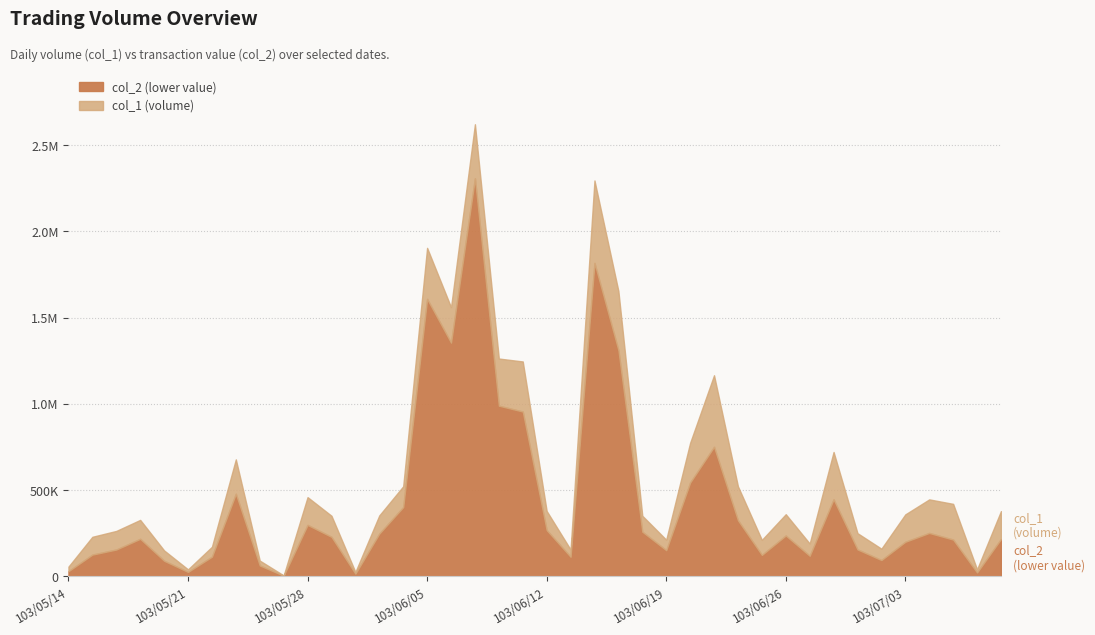

Reading left to right, extract all data points from this chart.

col_2 (lower): 29470	125670	155130	217390	90100	25200	113570	478800	62820	3400	298130	228730	15050	247520	401380	1608930	1355130	2308740	989520	955660	268020	113130	1817690	1311880	258690	151340	543760	751070	324940	123990	236550	118900	446550	155800	94100	200140	251360	212900	22100	216100
col_1 (upper): 56000	229000	263000	327000	150000	40000	171000	678000	91000	5000	459000	351000	25000	353000	522000	1905000	1561000	2622000	1263000	1246000	379000	155000	2296000	1655000	351000	212000	774000	1166000	522000	211000	360000	190000	721000	250000	160000	359000	446000	420000	40000	378000